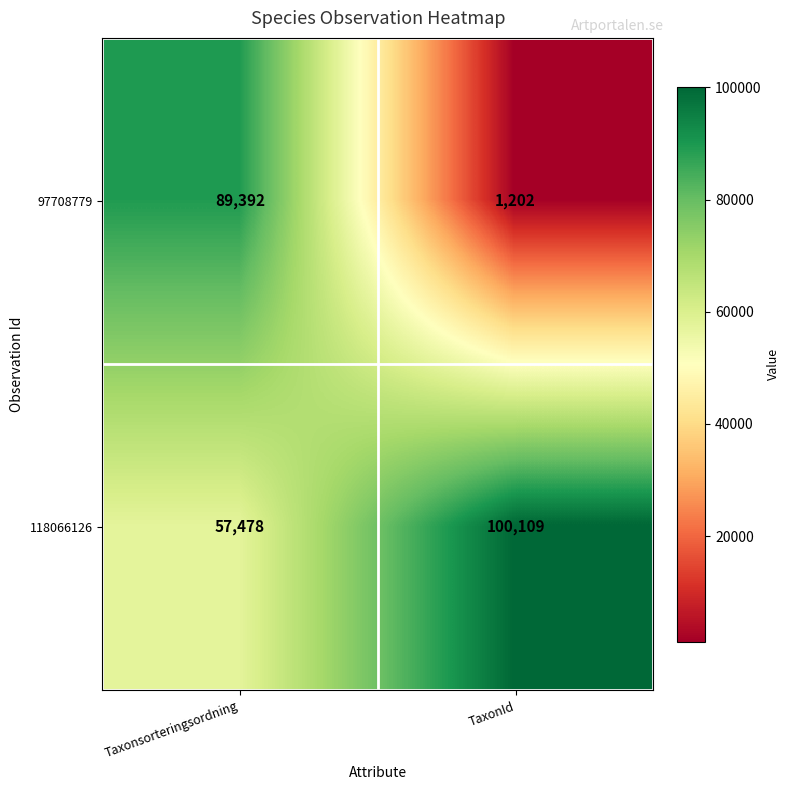

At which category is the sum across all series the highest?

Taxonsorteringsordning